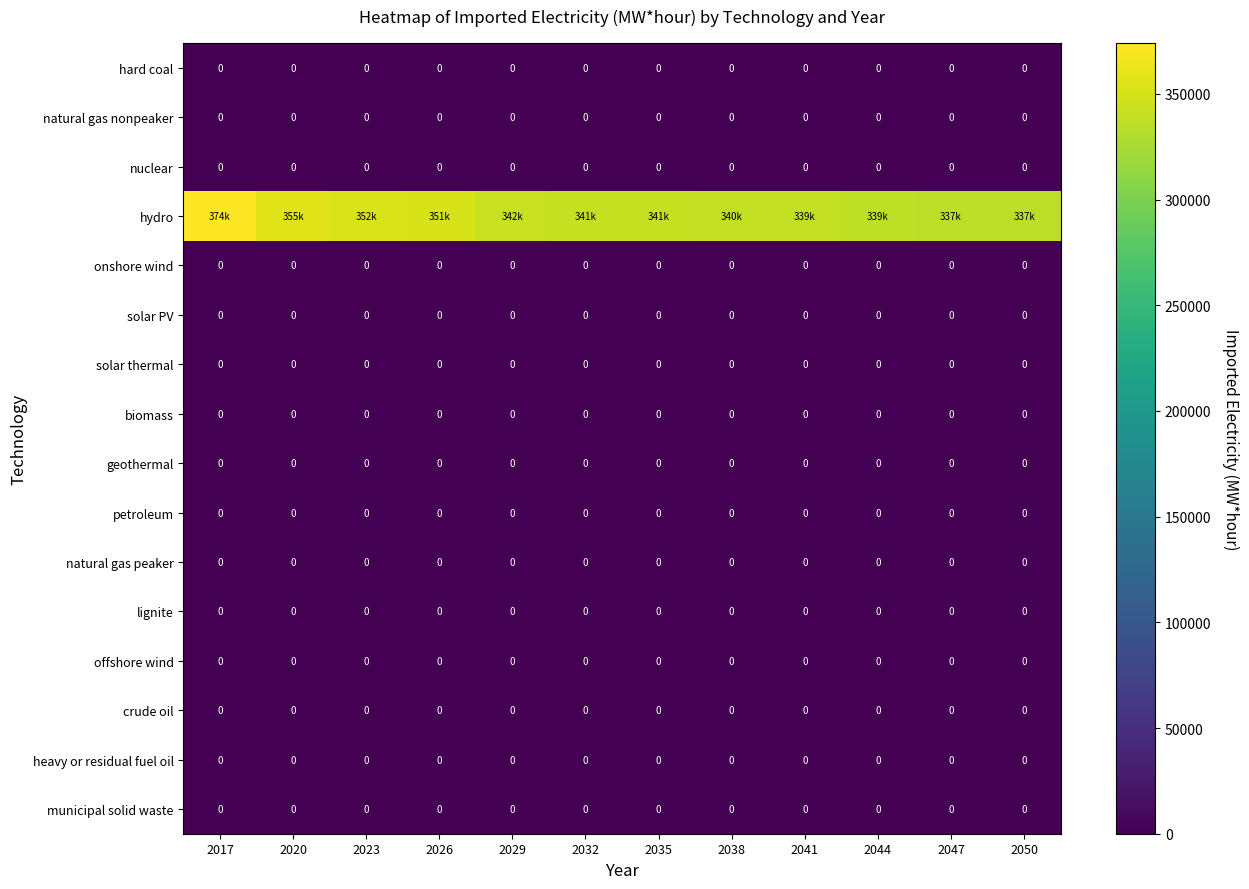

How many distinct data groups are displayed?

16